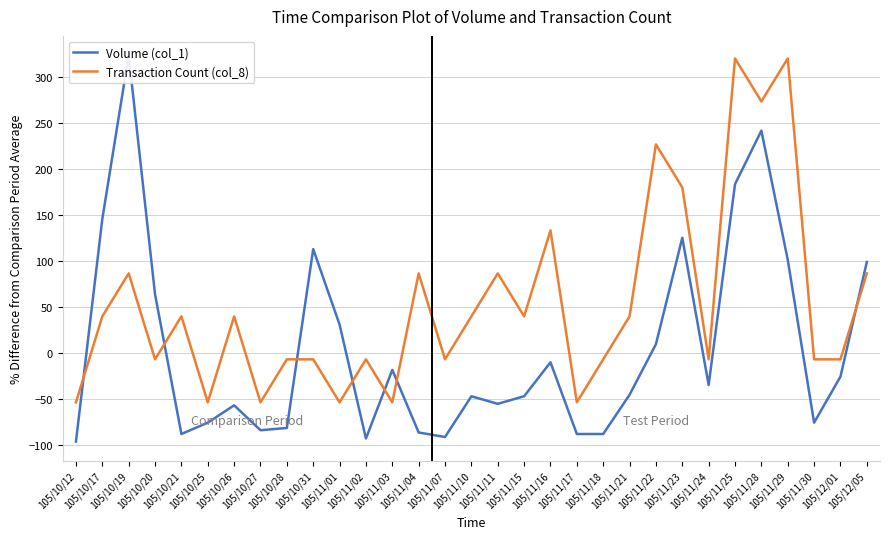

At which category is the sum across all series the highest?

105/11/28